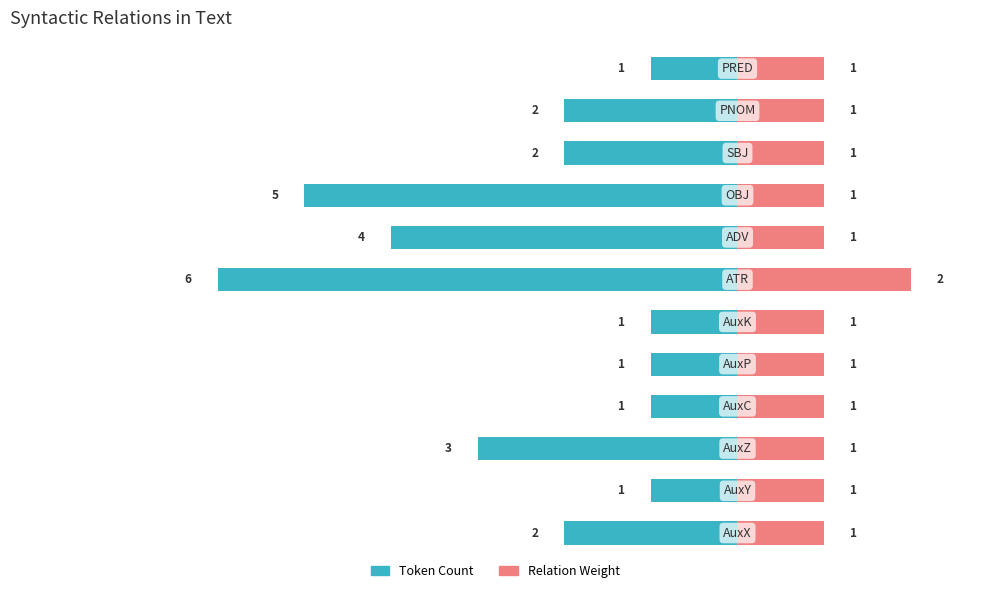

What is the difference between the maximum and minimum values in the Relation Weight series?

1